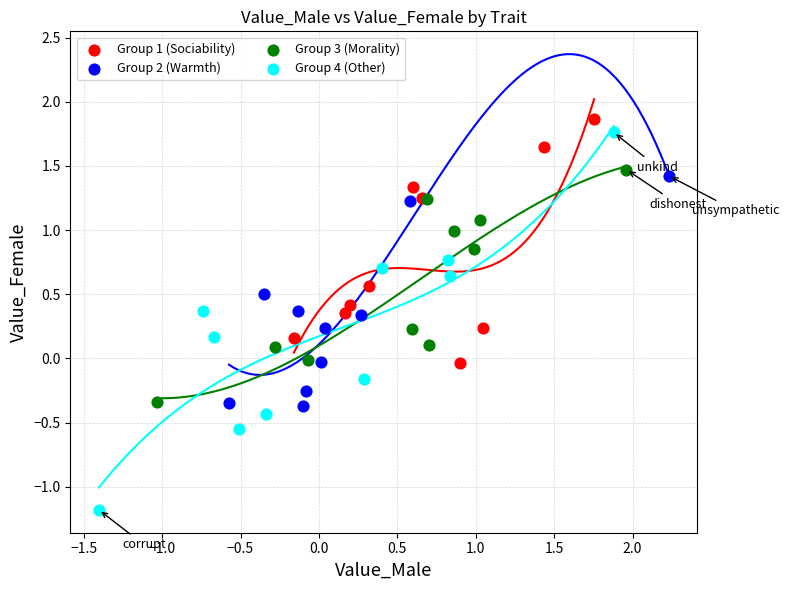

What are all the series names shown in the legend?

Group 1 (Sociability), Group 2 (Warmth), Group 3 (Morality), Group 4 (Other)